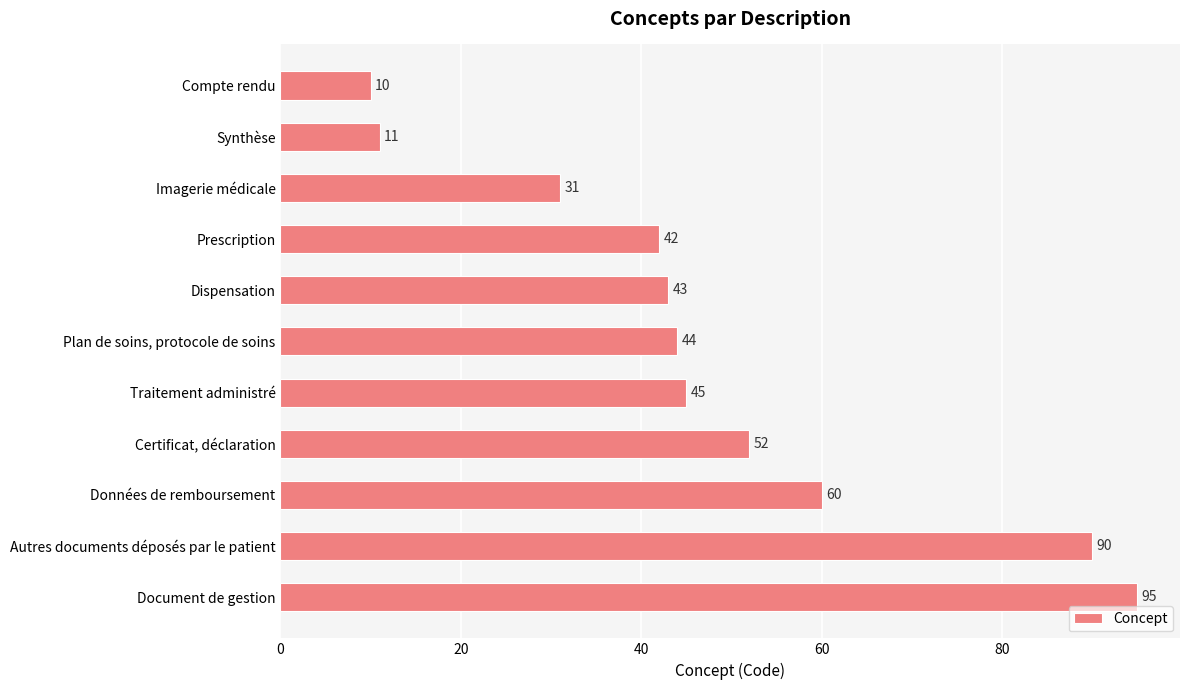

How many bars are there in total?

11